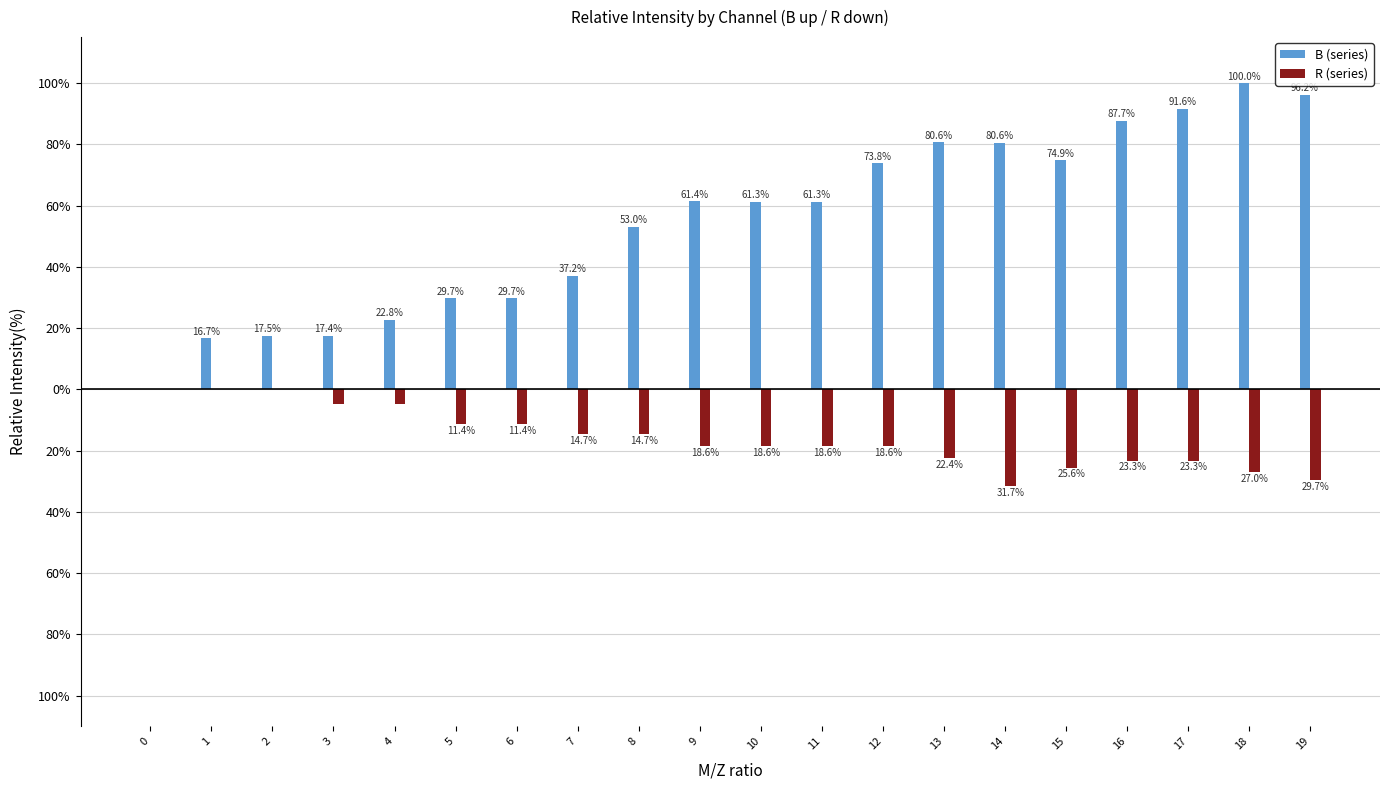

Rank the series by their average value, from highest to lowest.

B (series), R (series)